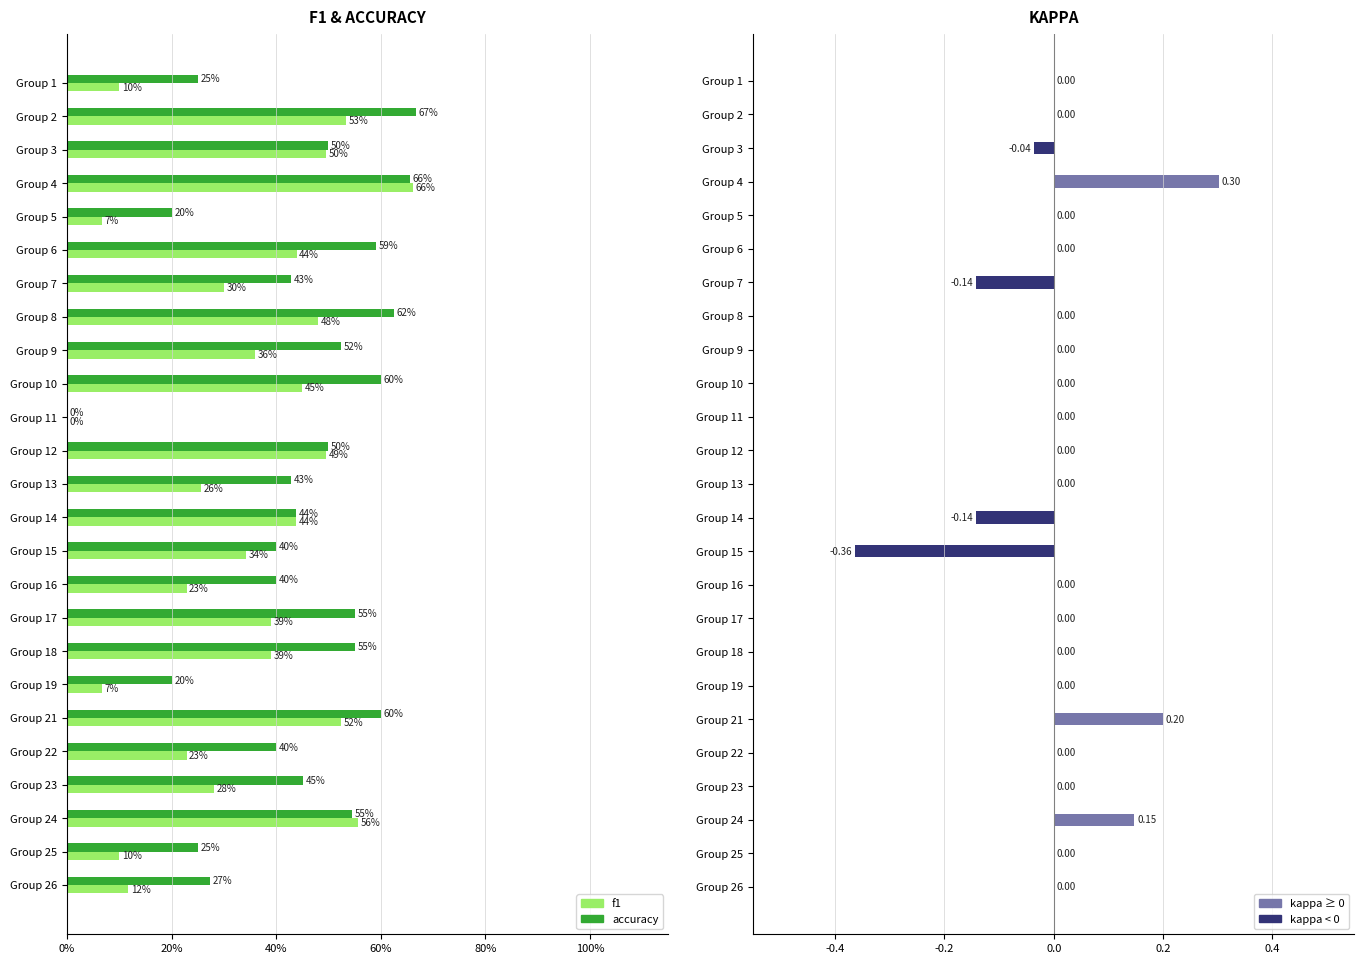

How many data points in accuracy are above 0?

24